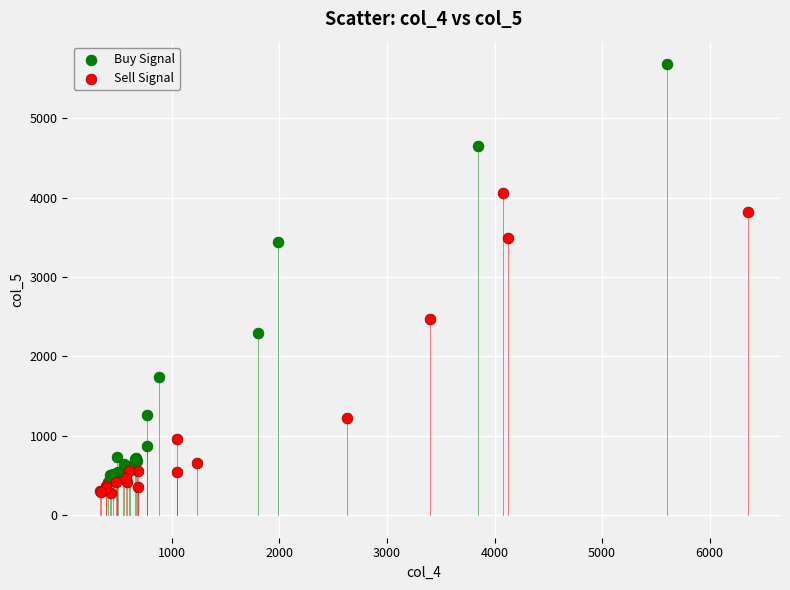

Which series has the largest Y range (max minus min)?

Buy Signal